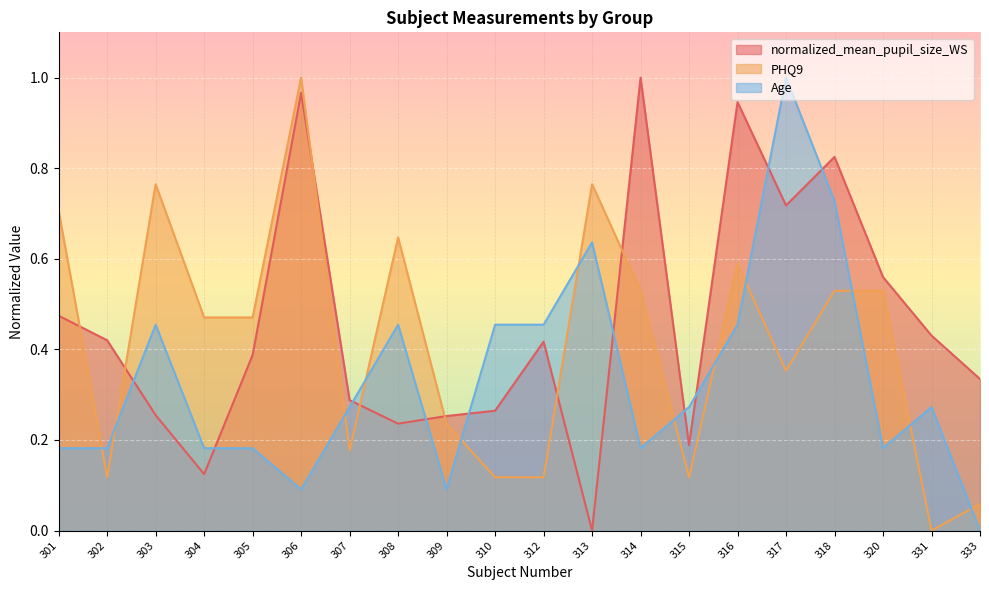

True or false: PHQ9 has more than 1 interior local peaks.

True